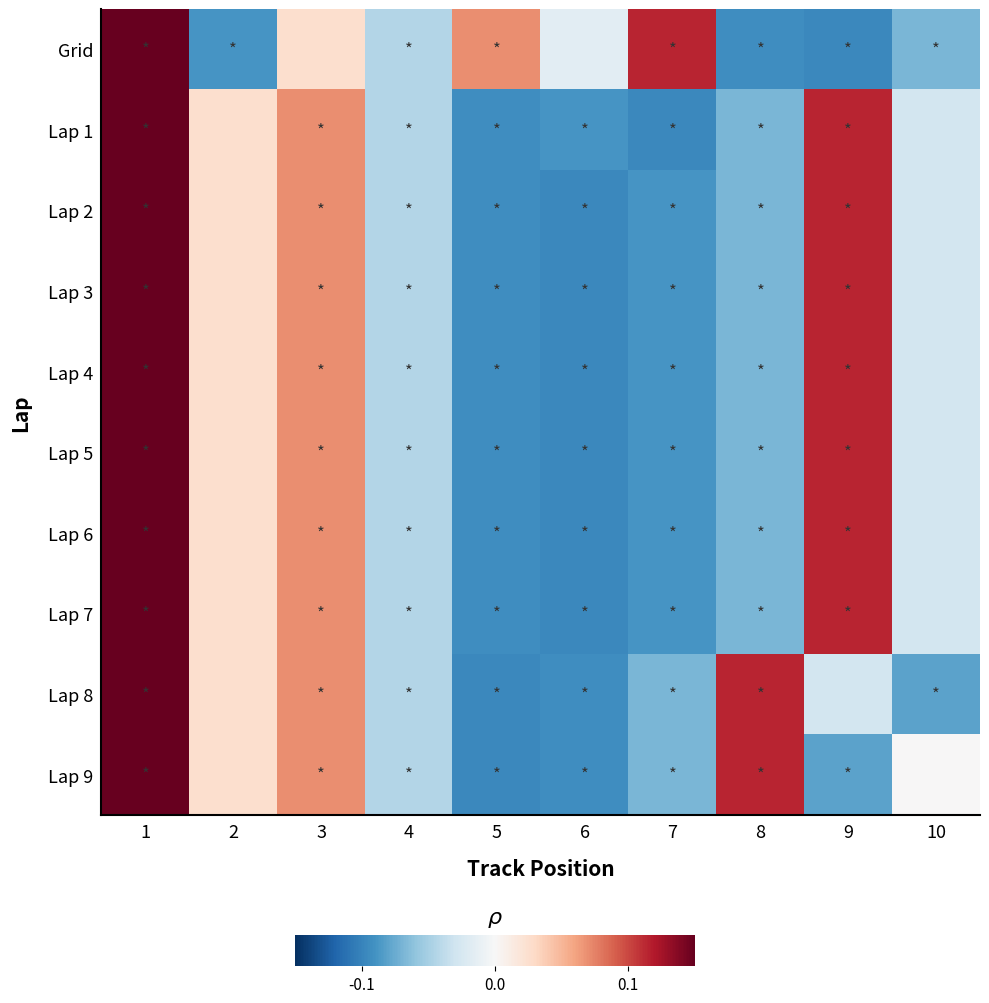

Reading right to left, list all the values displayed in this chart.

row_0: 10=-0.1	9=-0.1	8=-0.1	7=0.1	6=-0.0	5=0.1	4=-0.0	3=0.0	2=-0.1	1=0.2
row_1: 10=-0.0	9=0.1	8=-0.1	7=-0.1	6=-0.1	5=-0.1	4=-0.0	3=0.1	2=0.0	1=0.2
row_2: 10=-0.0	9=0.1	8=-0.1	7=-0.1	6=-0.1	5=-0.1	4=-0.0	3=0.1	2=0.0	1=0.2
row_3: 10=-0.0	9=0.1	8=-0.1	7=-0.1	6=-0.1	5=-0.1	4=-0.0	3=0.1	2=0.0	1=0.2
row_4: 10=-0.0	9=0.1	8=-0.1	7=-0.1	6=-0.1	5=-0.1	4=-0.0	3=0.1	2=0.0	1=0.2
row_5: 10=-0.0	9=0.1	8=-0.1	7=-0.1	6=-0.1	5=-0.1	4=-0.0	3=0.1	2=0.0	1=0.2
row_6: 10=-0.0	9=0.1	8=-0.1	7=-0.1	6=-0.1	5=-0.1	4=-0.0	3=0.1	2=0.0	1=0.2
row_7: 10=-0.0	9=0.1	8=-0.1	7=-0.1	6=-0.1	5=-0.1	4=-0.0	3=0.1	2=0.0	1=0.2
row_8: 10=-0.1	9=-0.0	8=0.1	7=-0.1	6=-0.1	5=-0.1	4=-0.0	3=0.1	2=0.0	1=0.2
row_9: 10=0.0	9=-0.1	8=0.1	7=-0.1	6=-0.1	5=-0.1	4=-0.0	3=0.1	2=0.0	1=0.2